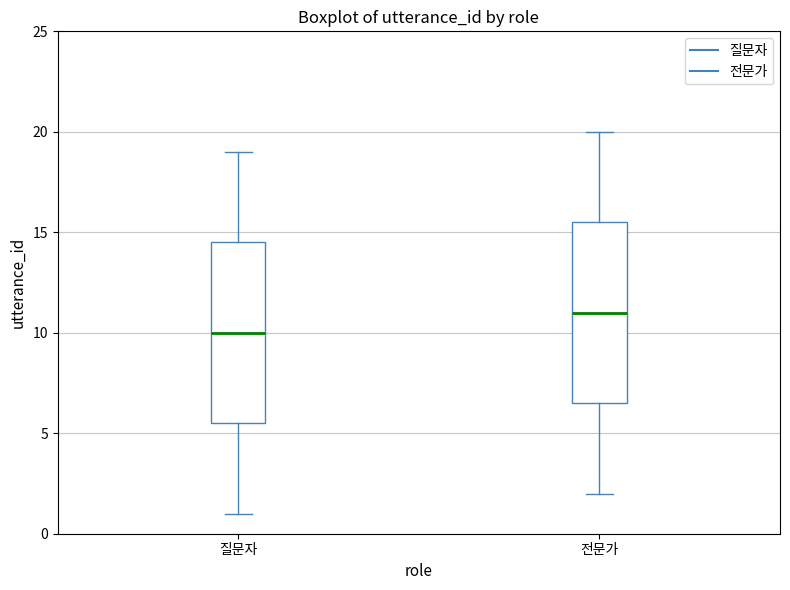

Reading left to right, read every box against the y-axis: the position of its median line, the range the box covers, and the ends of its whiskers. The values are not printed on the chart, so give them approximately, as read against the axis.

질문자: median 10.0, box 5.5 to 14.5, whiskers 1.0 to 19.0
전문가: median 11.0, box 6.5 to 15.5, whiskers 2.0 to 20.0